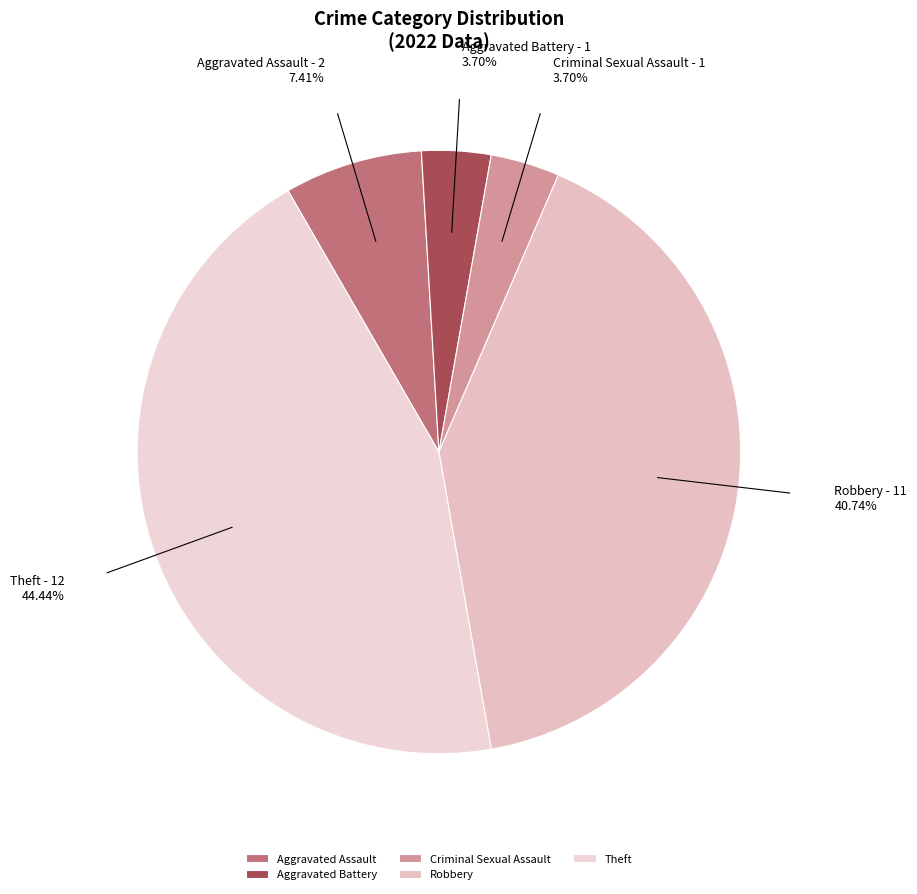

What is the largest slice in the pie chart?

Theft